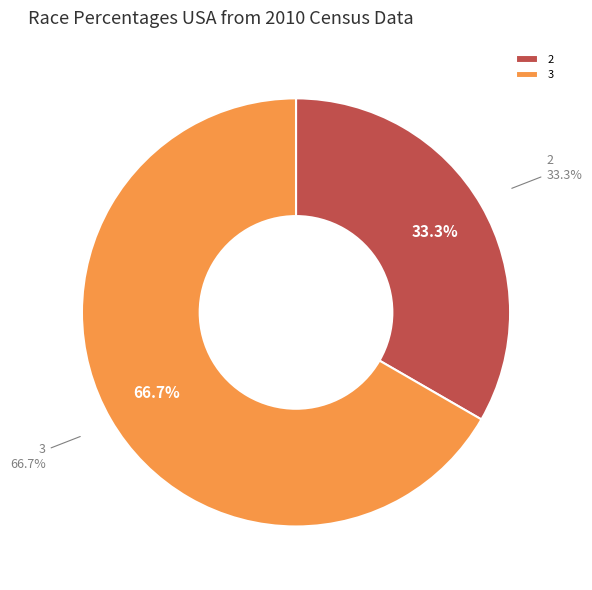

Which slice is the largest?

3